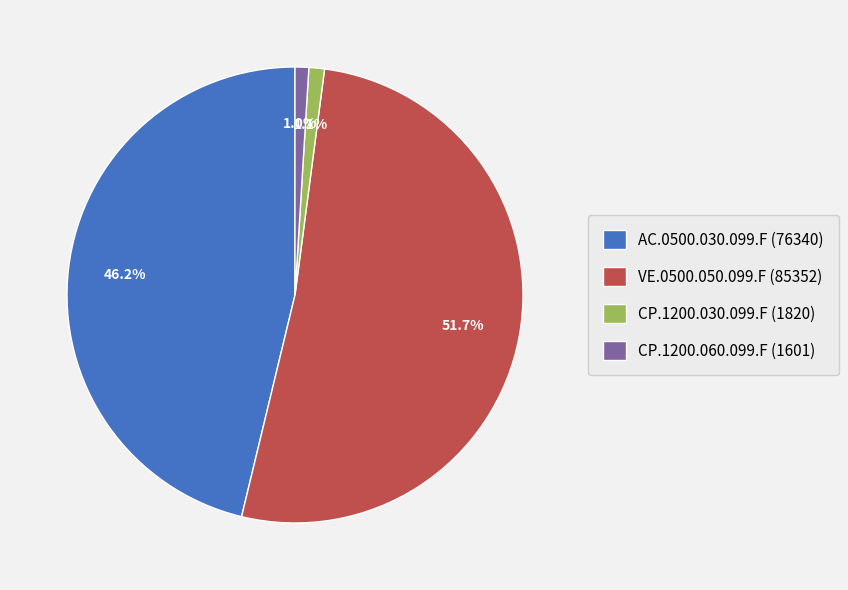

Combined, what portion of the pie is CP.1200.030.099.F (1820) and CP.1200.060.099.F (1601)?

2.1%